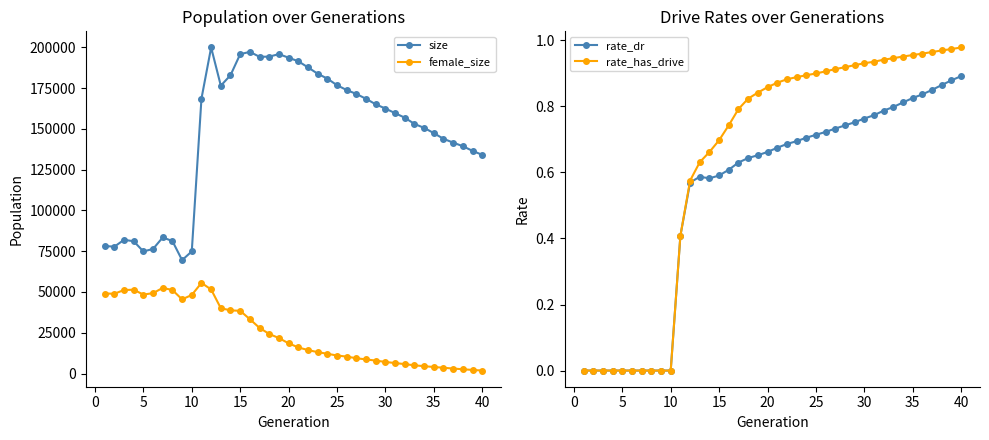

The value of size at 30 is 277229. True or false?

False